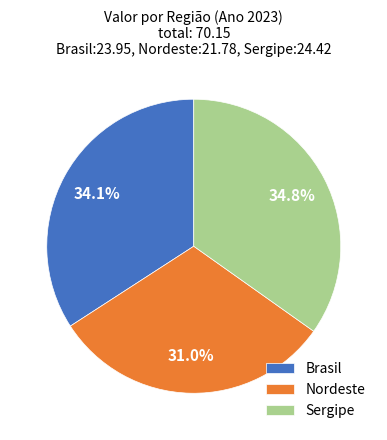

How many slices are in this pie chart?

3